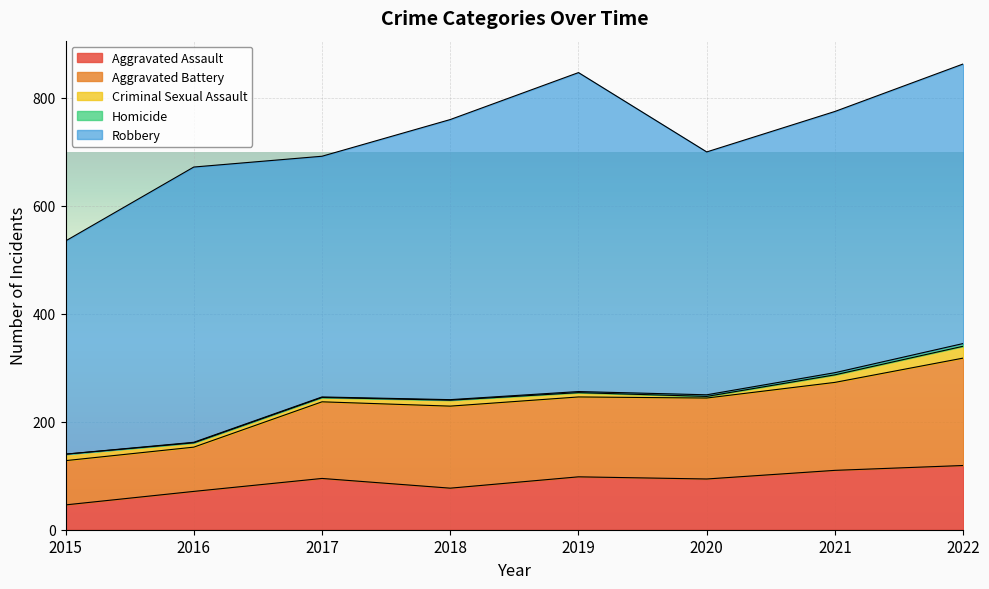

What is the difference between the maximum and minimum values in the Aggravated Battery series?

117